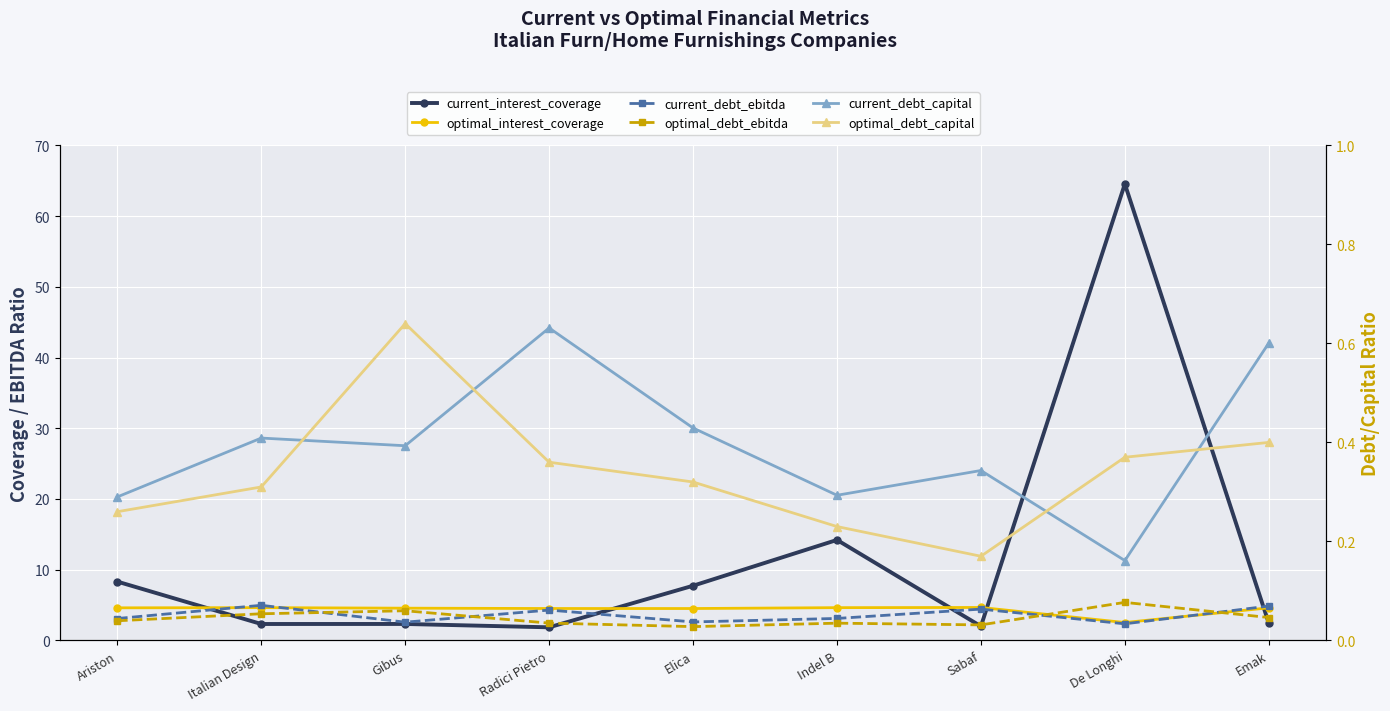

Where is the first local minimum for current_debt_ebitda?

Gibus